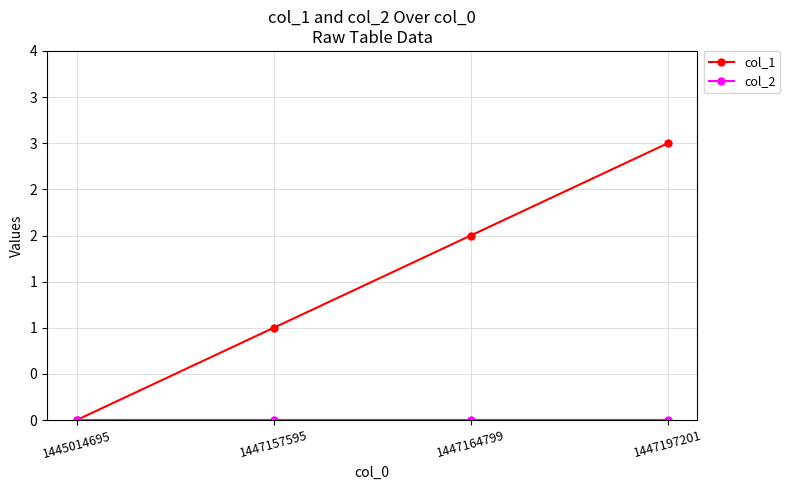

What is the spread (max minus min) of values at 1447197201?

3